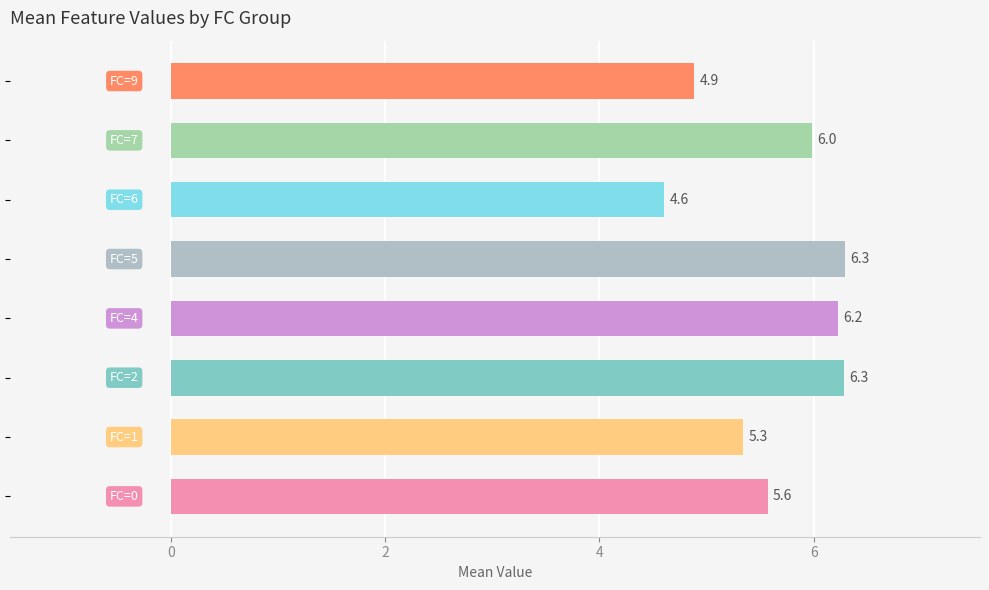

What is the minimum value shown in the chart?

4.6